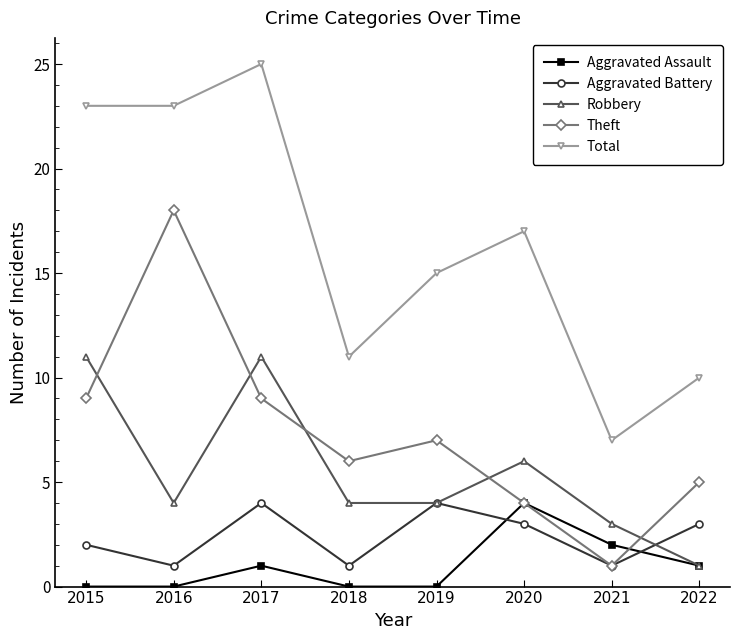

Is the value of Total at 2016 greater than the value of Robbery at 2017?

Yes